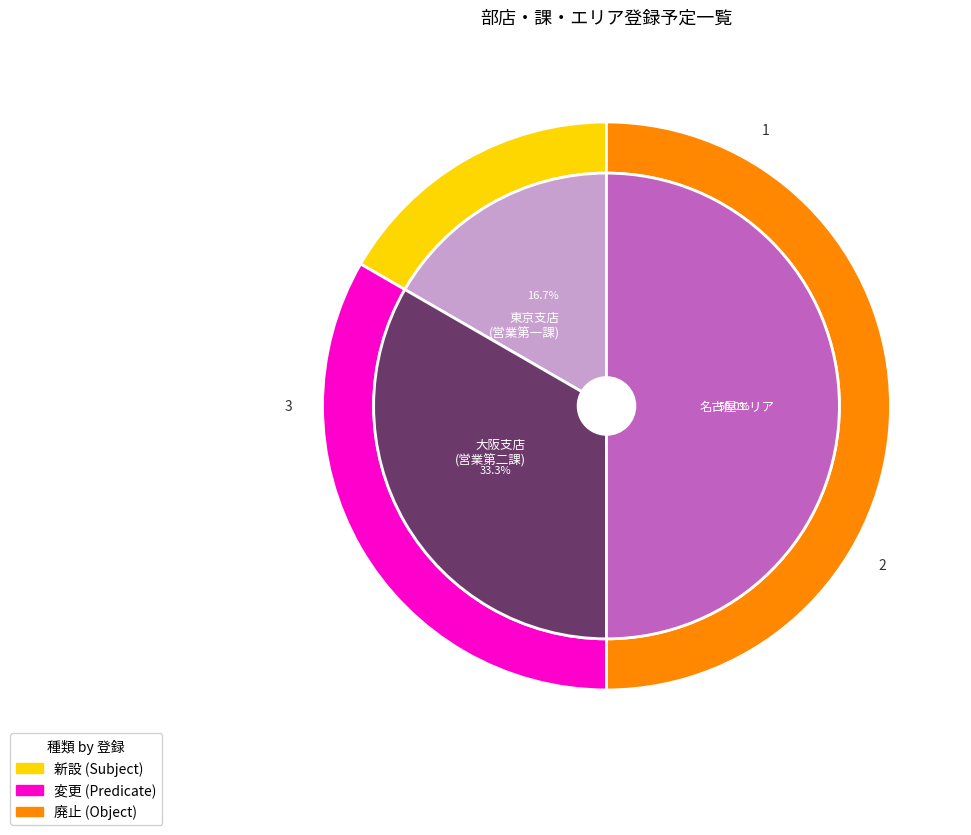

To the nearest percent, what is the combined percentage of 大阪支店
(営業第二課) and 東京支店
(営業第一課)?

50%